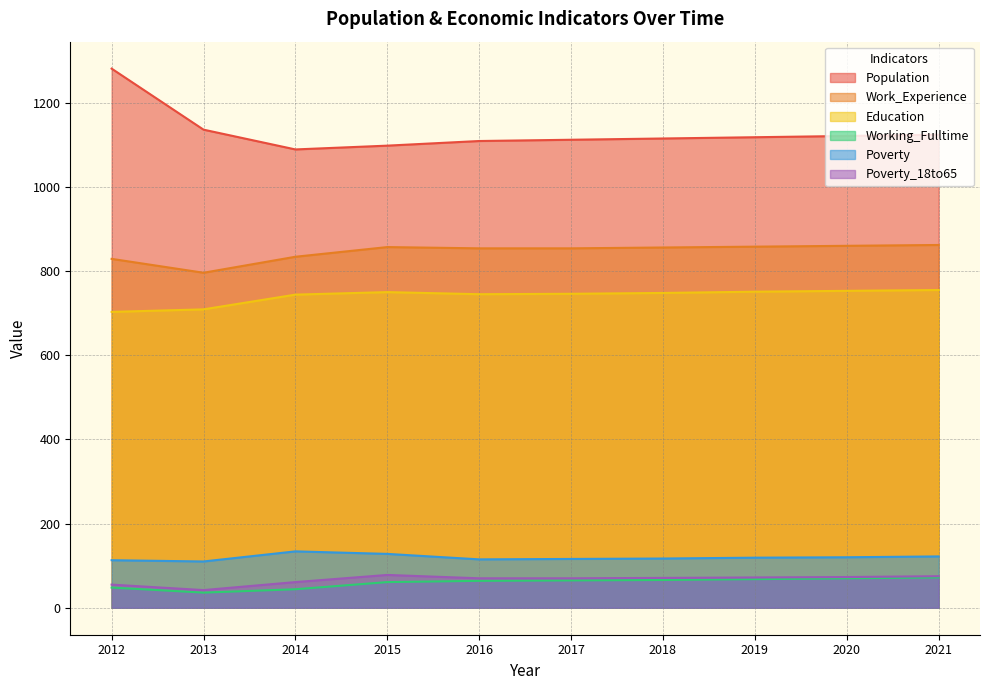

Is the value of Work_Experience at 2013 greater than the value of Poverty at 2015?

Yes